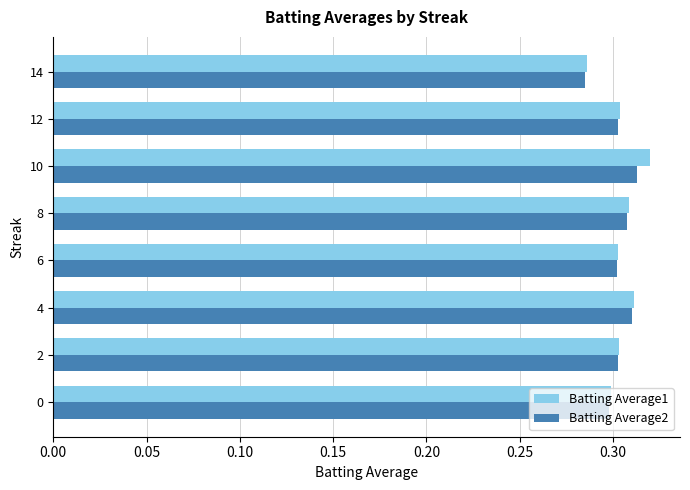

At which label does Batting Average1 reach its peak?

10